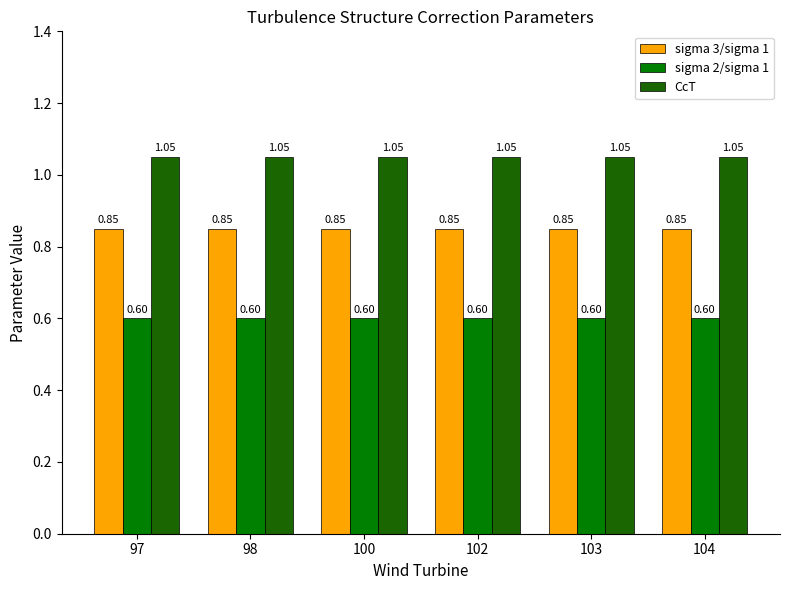

At how many categories does at least one series exceed 0?

6